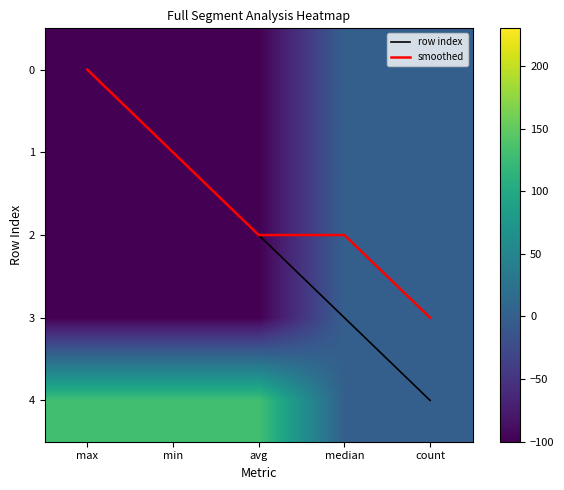

Which has a higher value, count or min?

count